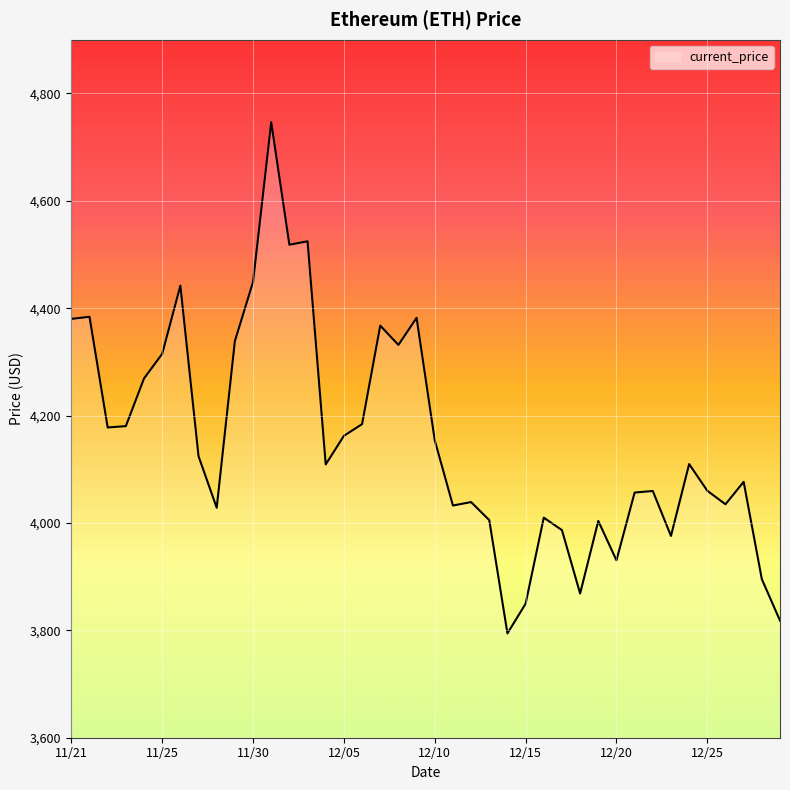

Count the number of data series in this chart.

1